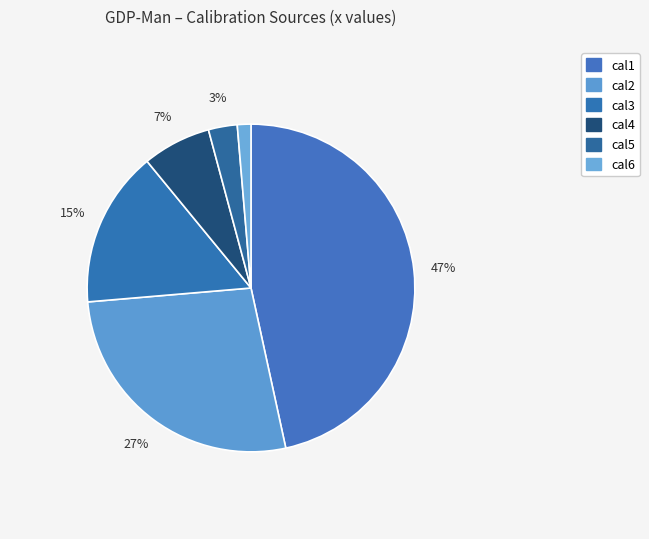

How many slices are in this pie chart?

6